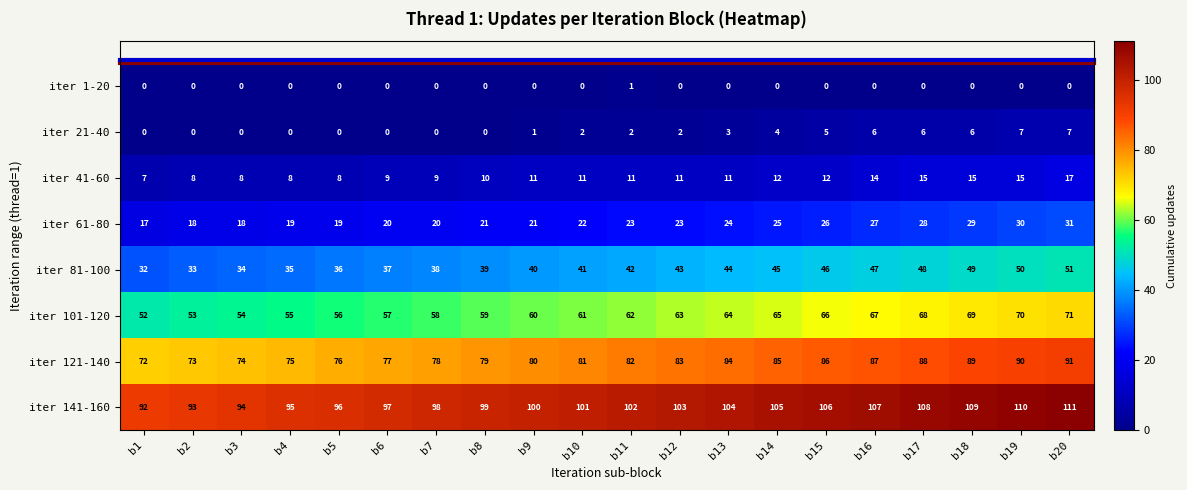

Rank the series at b11 from highest to lowest value.

iter 141-160, iter 121-140, iter 101-120, iter 81-100, iter 61-80, iter 41-60, iter 21-40, iter 1-20